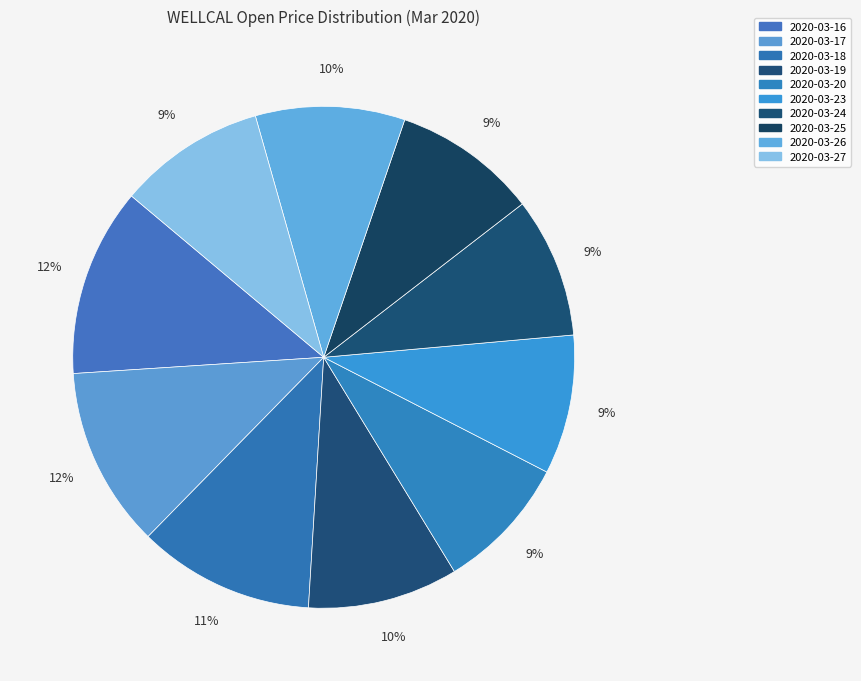

Count the number of slices in the pie.

10